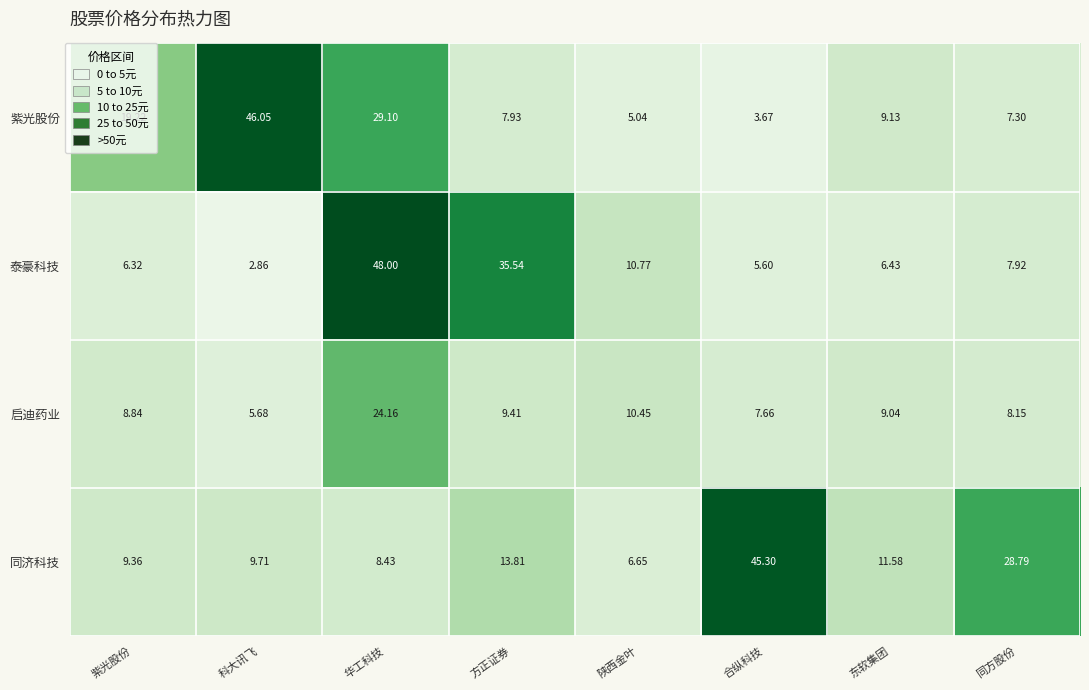

At which label does 启迪药业 reach its minimum?

科大讯飞